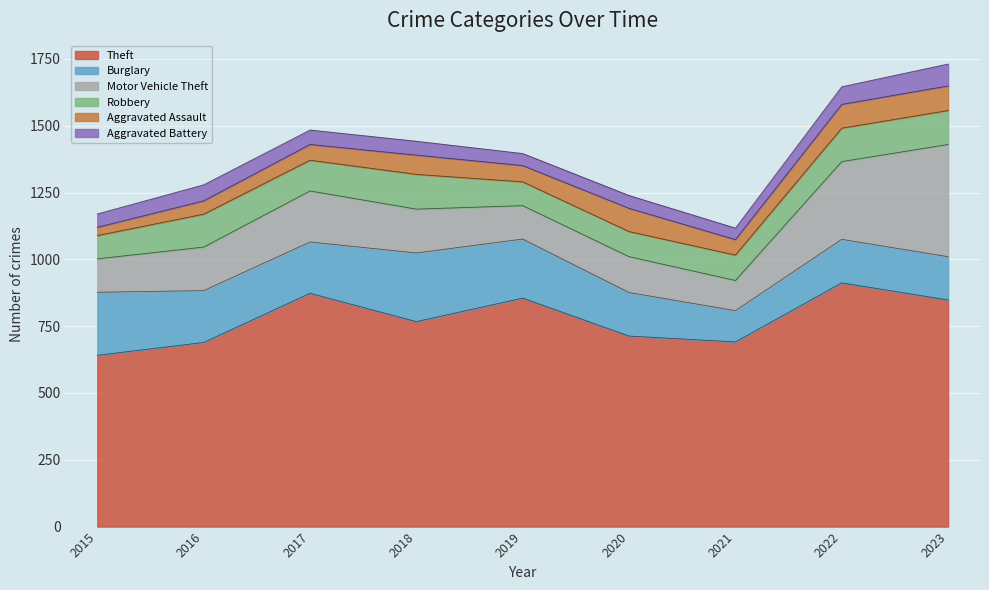

Reading left to right, transcribe all the data shown in this chart.

Theft: 641	689	873	767	855	713	691	912	848
Burglary: 236	194	192	257	221	163	117	163	162
Motor Vehicle Theft: 125	163	191	164	125	134	113	291	420
Robbery: 87	123	115	130	89	94	95	125	127
Aggravated Assault: 31	50	59	72	61	87	58	89	92
Aggravated Battery: 50	60	54	52	45	48	43	66	82